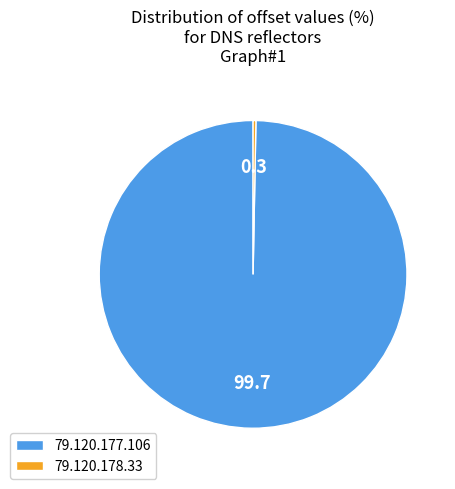

What is the majority slice?

79.120.177.106